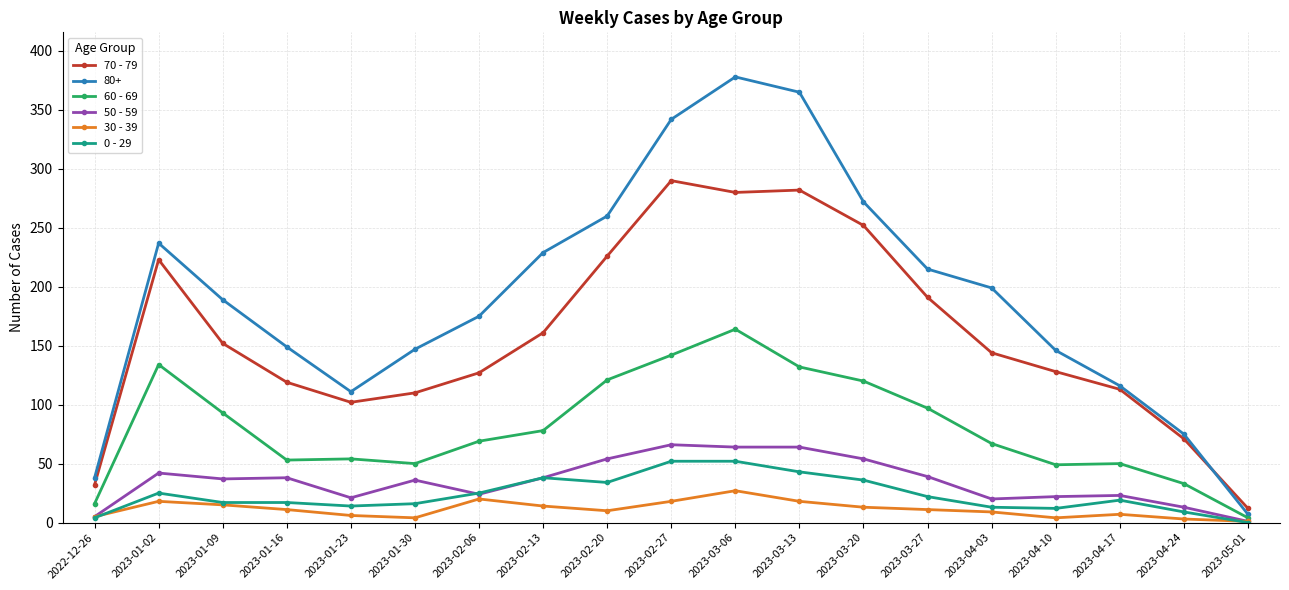

At how many categories does at least one series exceed 279?

3